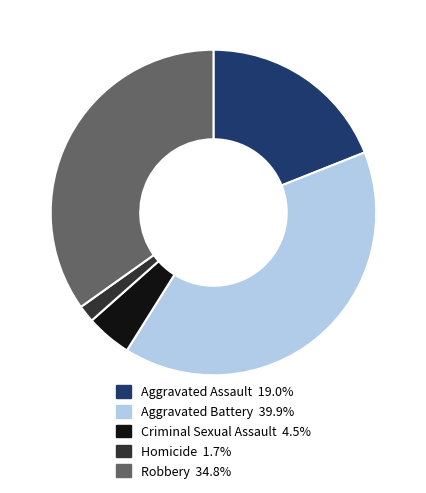

What is the ratio of the value at Robbery to the value at Aggravated Assault?

1.8